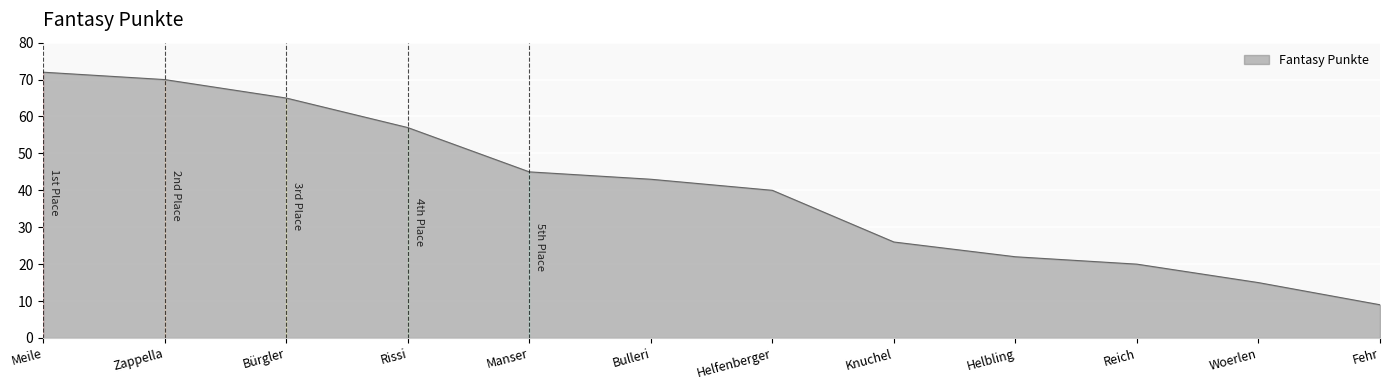

Does the chart have visible grid lines?

Yes